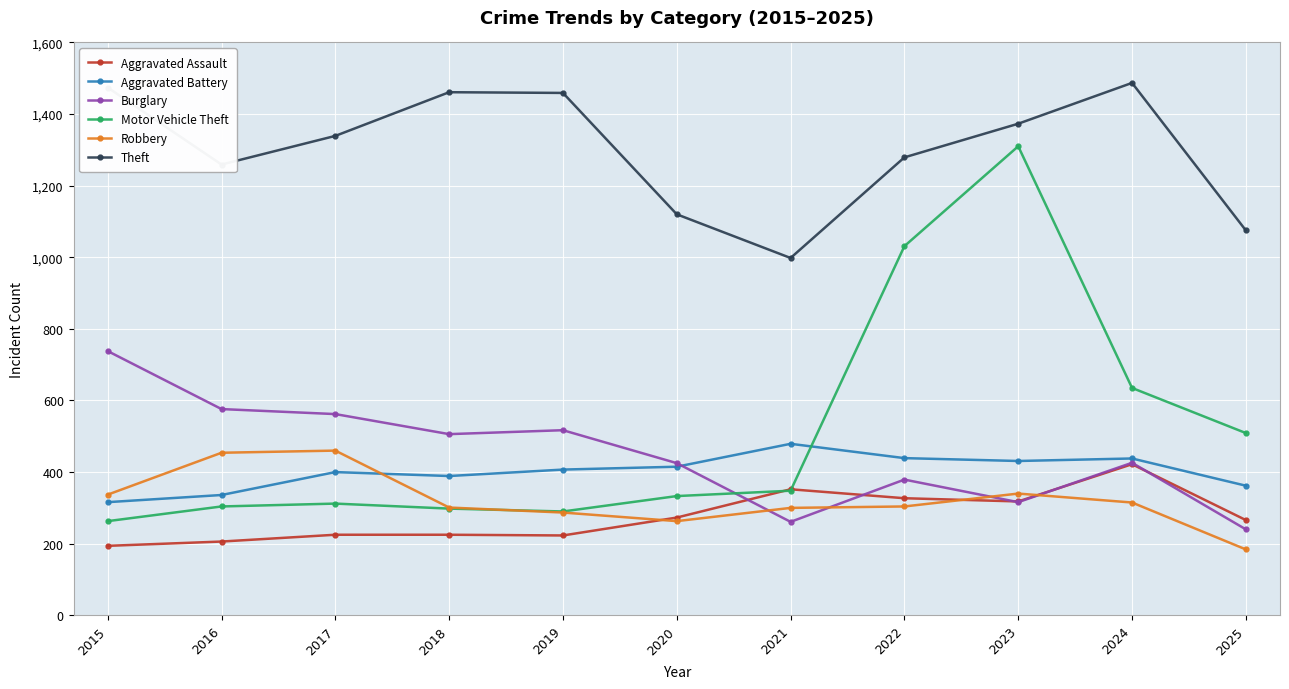

Does the chart have visible grid lines?

Yes